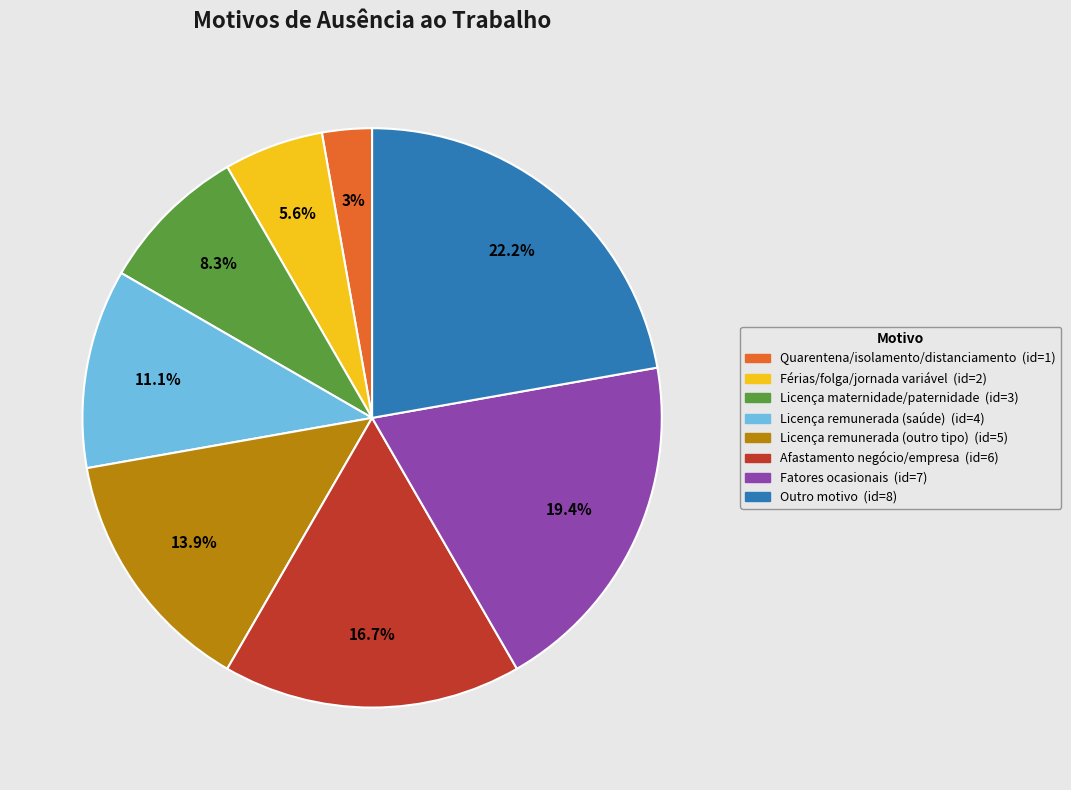

Is there any slice that represents more than half of the pie?

No